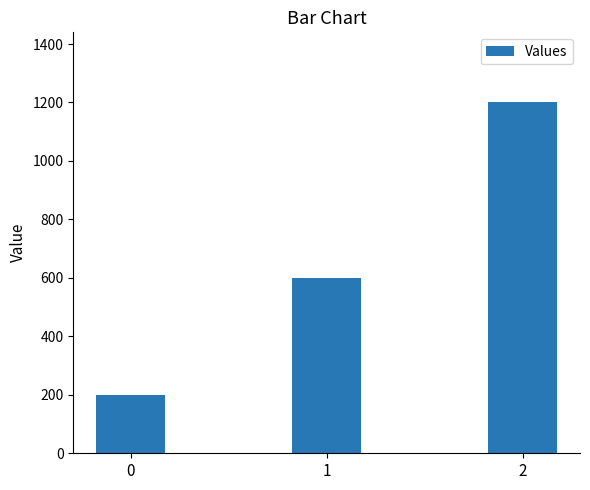

At which label is the value closest to 700?

1